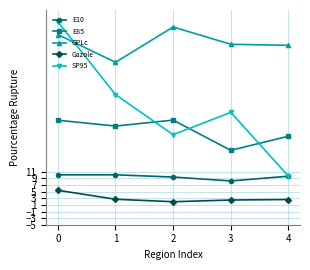

True or false: E85 and E10 intersect in this chart.

False